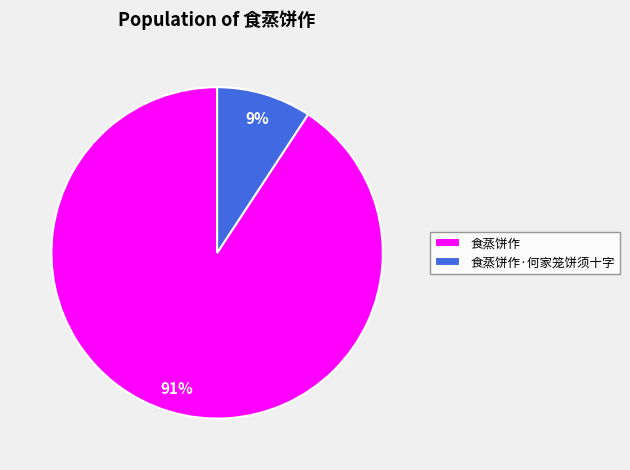

Is there any slice that represents more than half of the pie?

Yes